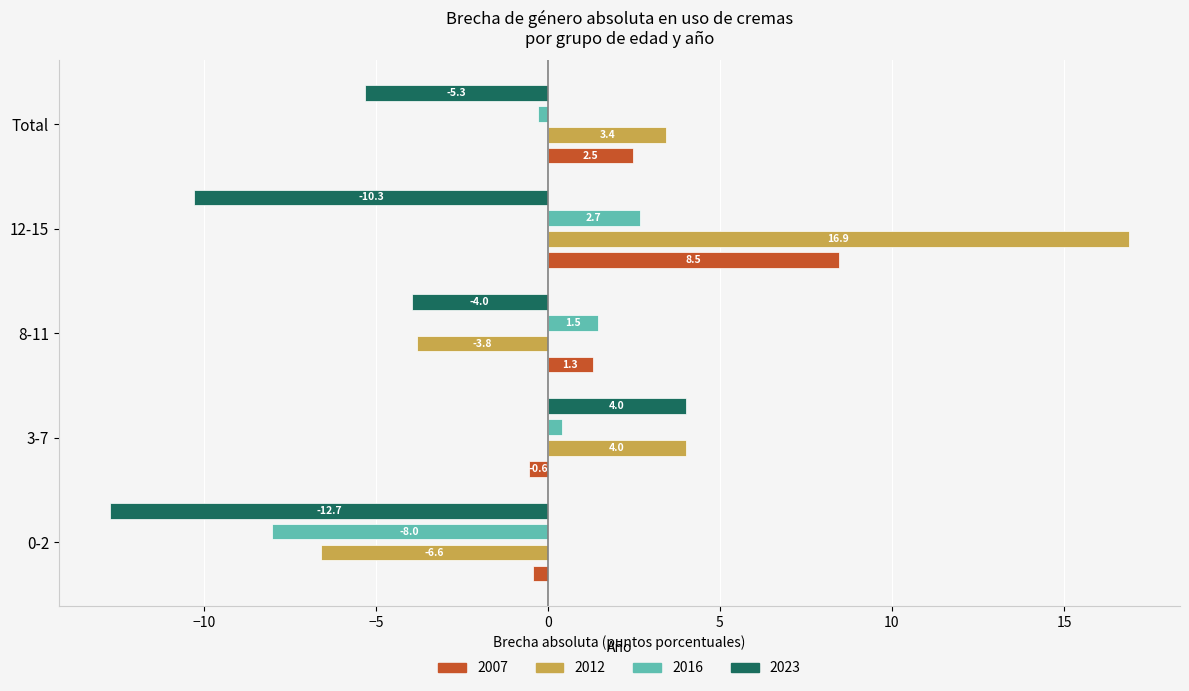

Which category has the lowest value in the 2007 series?

0-2